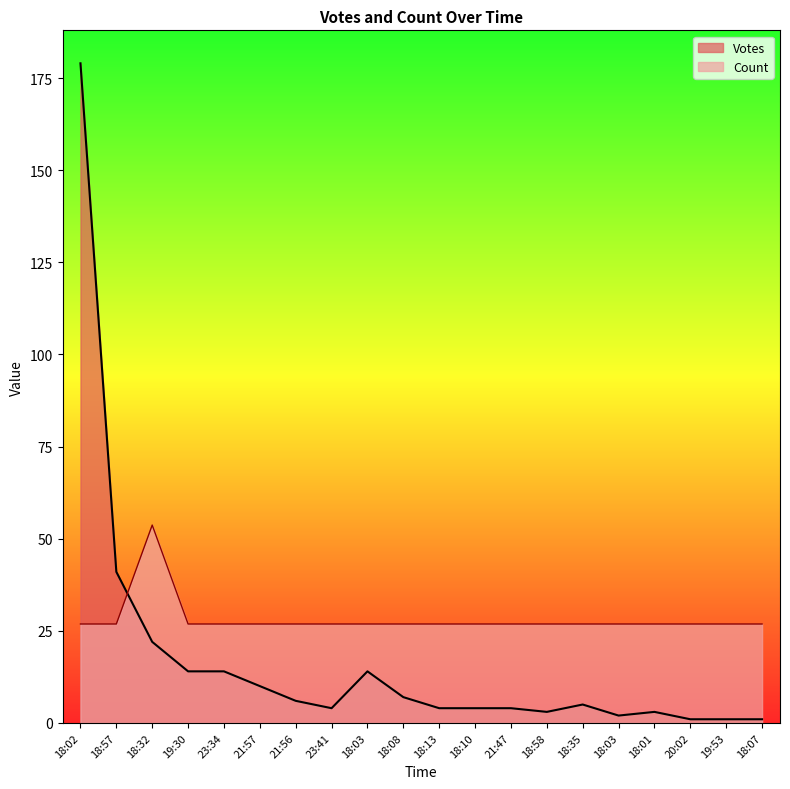

What value does the Votes series have at 18:02?

179.0